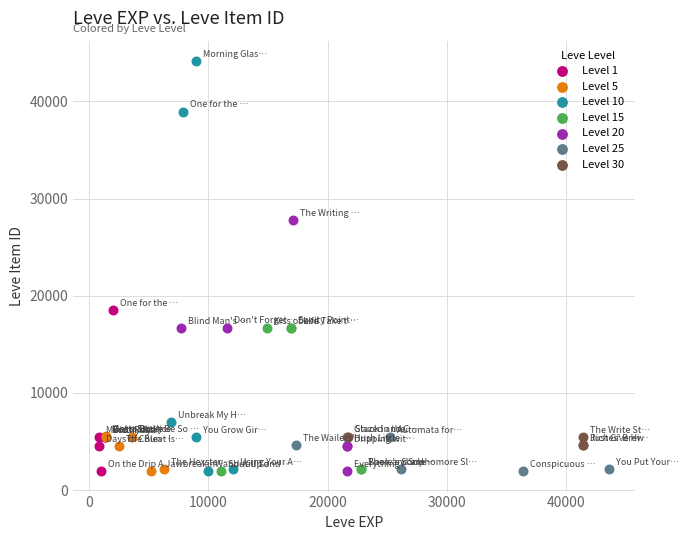

Which series reaches the maximum Y coordinate?

Level 10